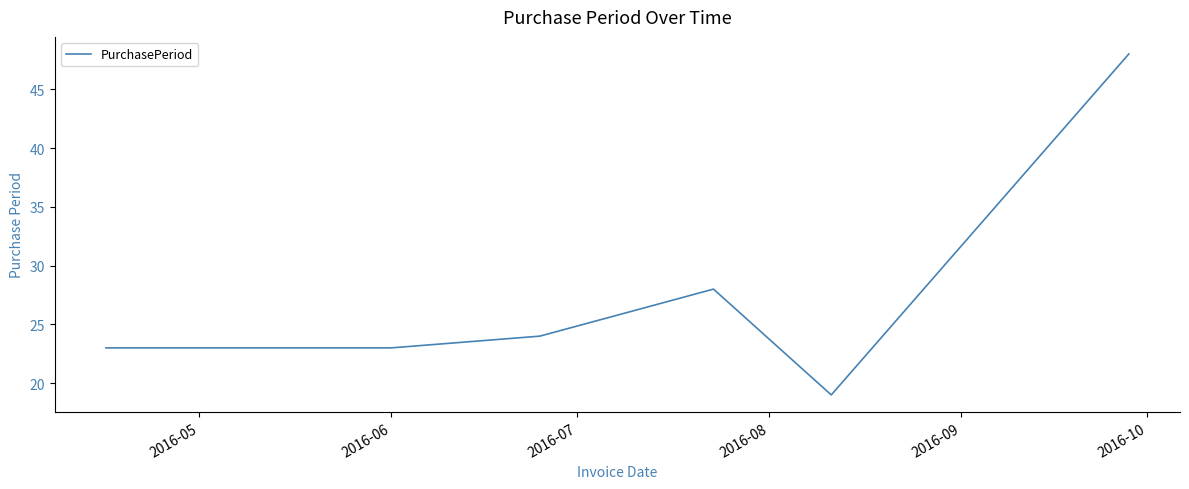

What is the sum of all values?

188